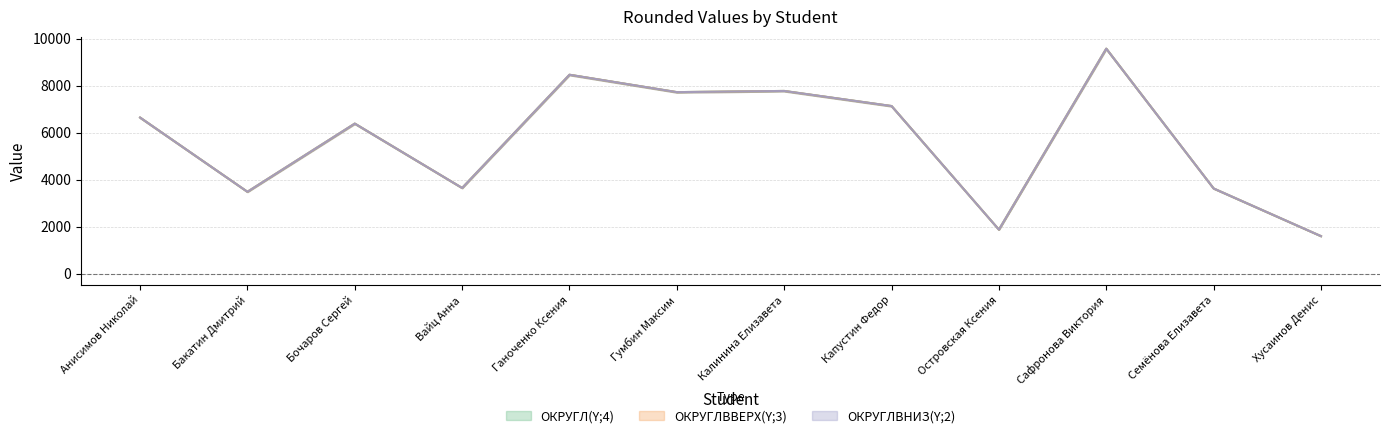

At which label does ОКРУГЛ(Y;4) first exceed 6645?

Анисимов Николай